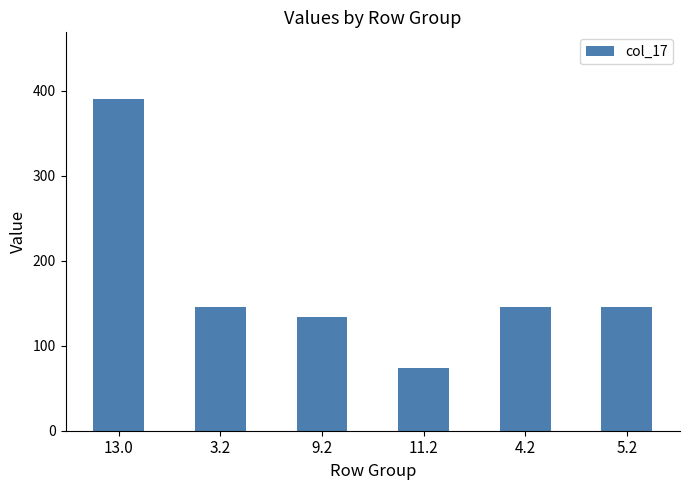

What position from the right is 5.2?

1